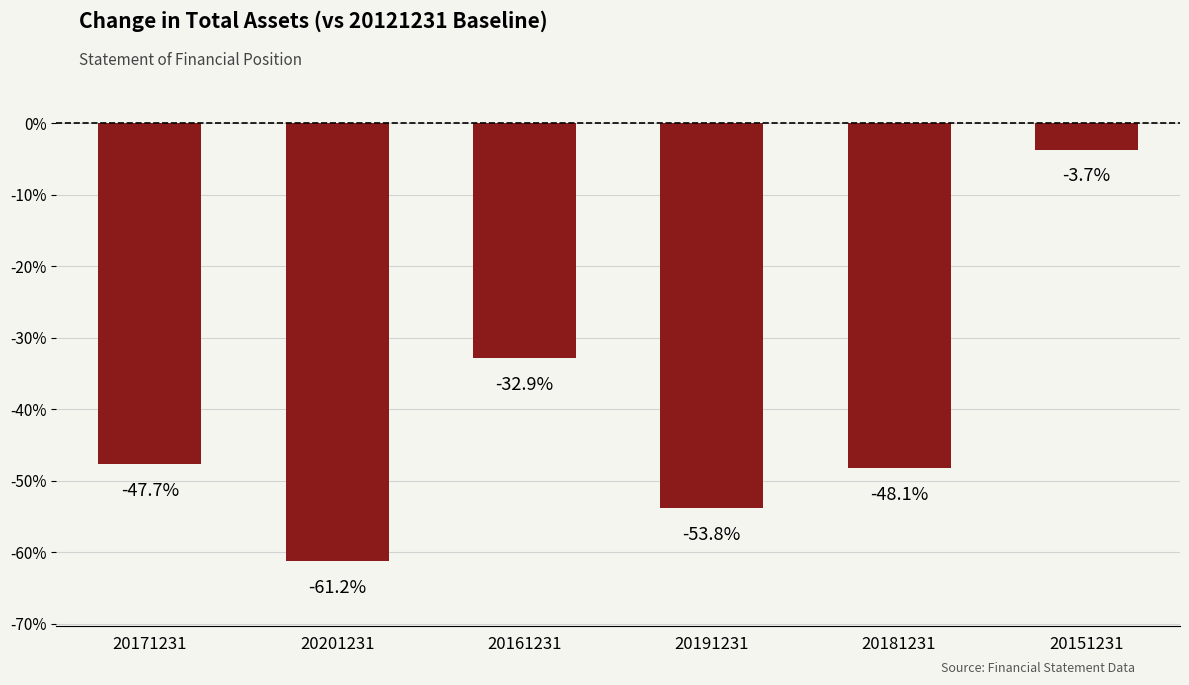

At which label does the data first exceed -47?

20161231